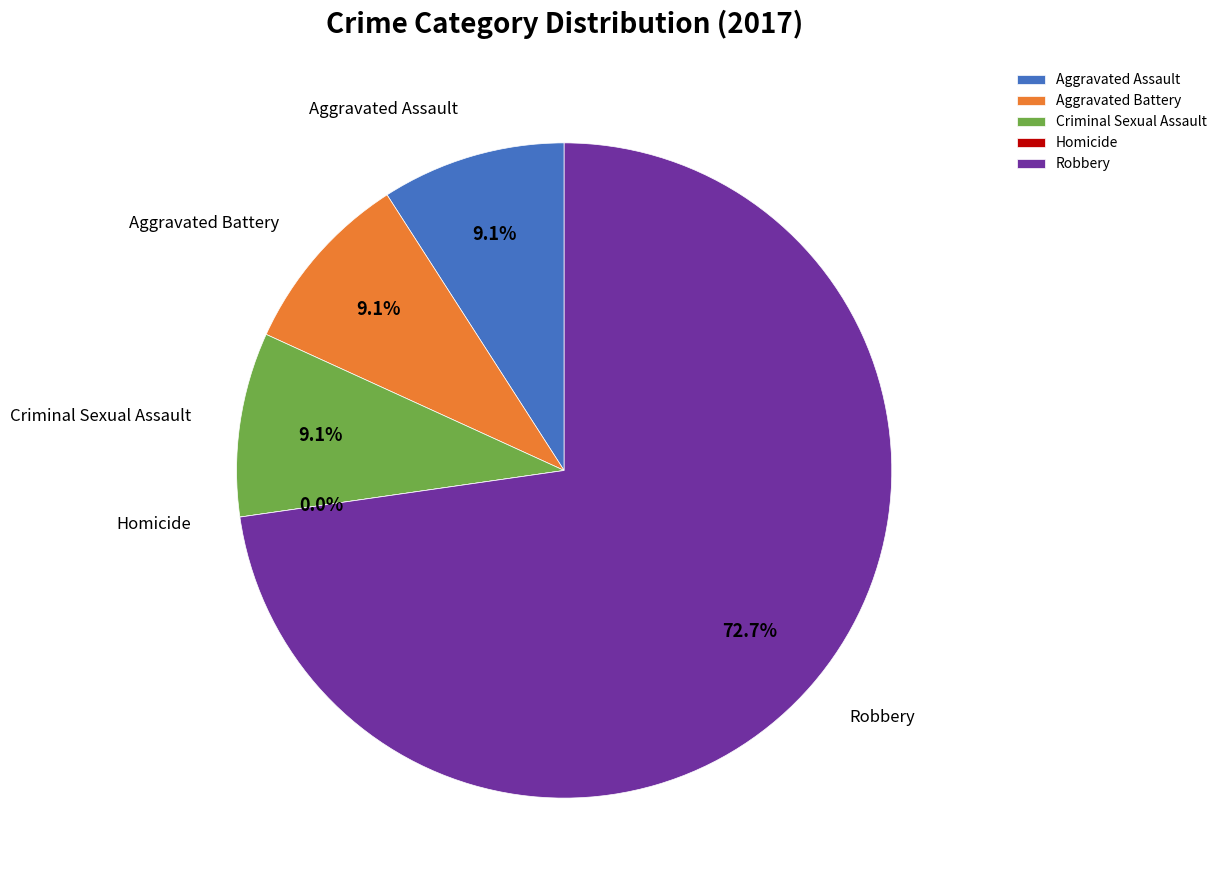

To the nearest percent, what is the average slice percentage?

20%